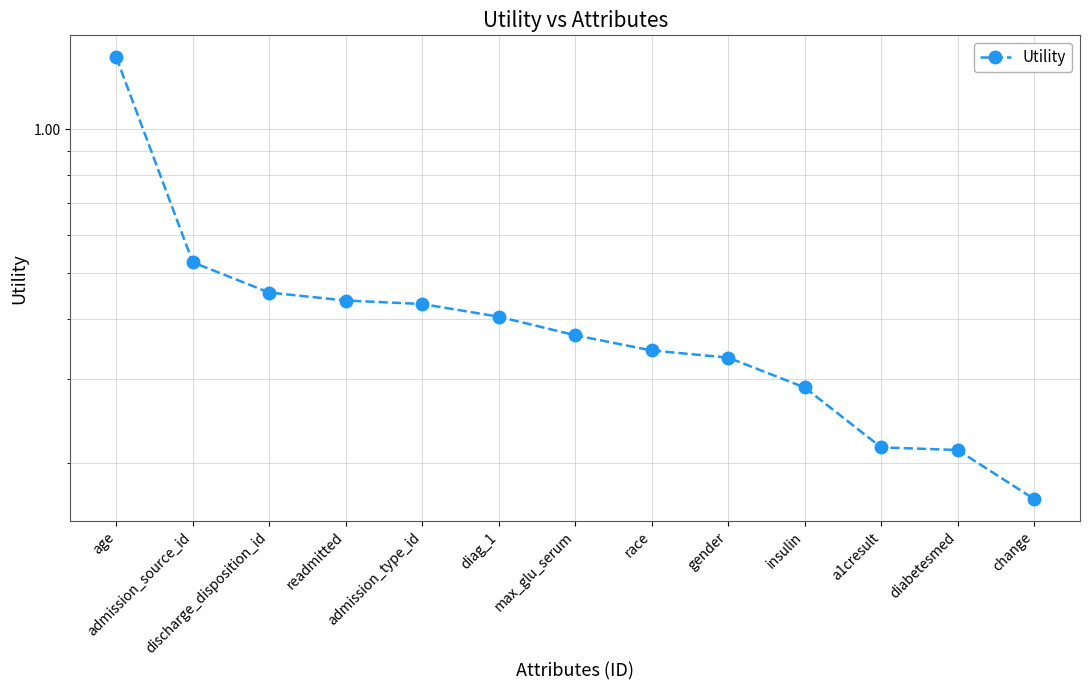

What is the greatest value displayed?

1.4